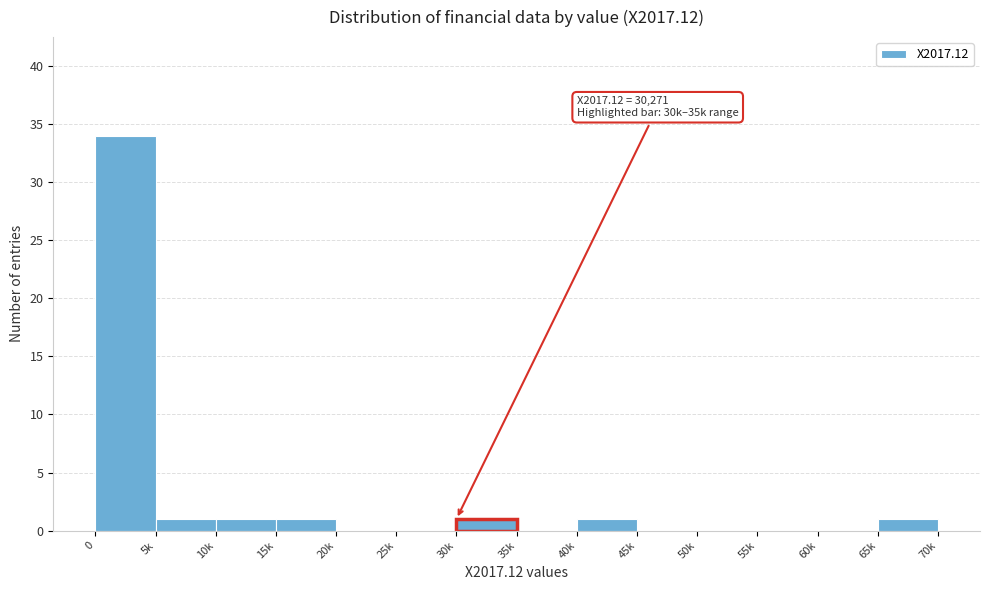

Reading left to right, extract all data points from this chart.

0=34	5k=1	10k=1	15k=1	20k=0	25k=0	30k=1	35k=0	40k=1	45k=0	50k=0	55k=0	60k=0	65k=1